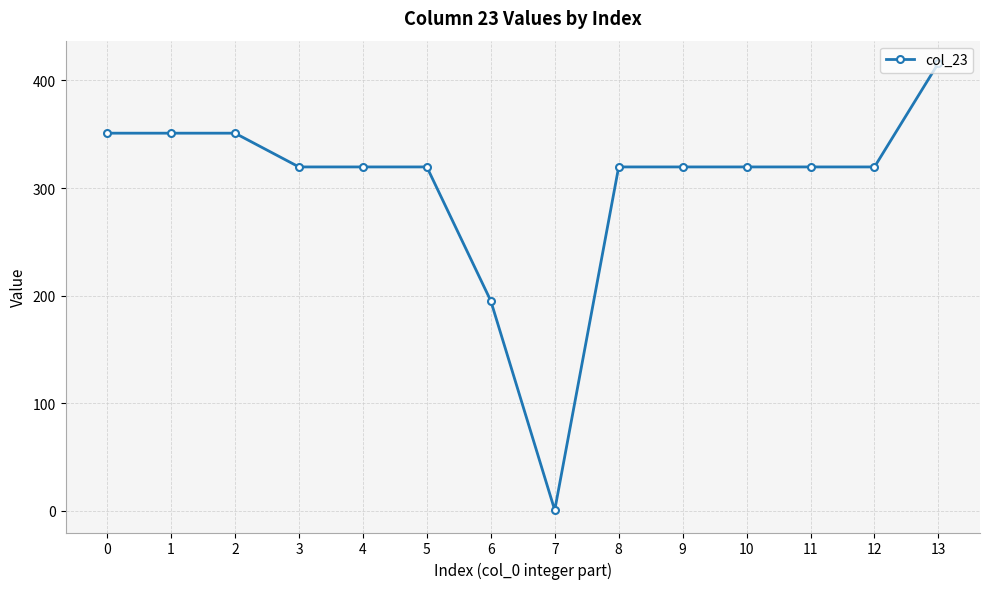

How many data points are less than 319?

2